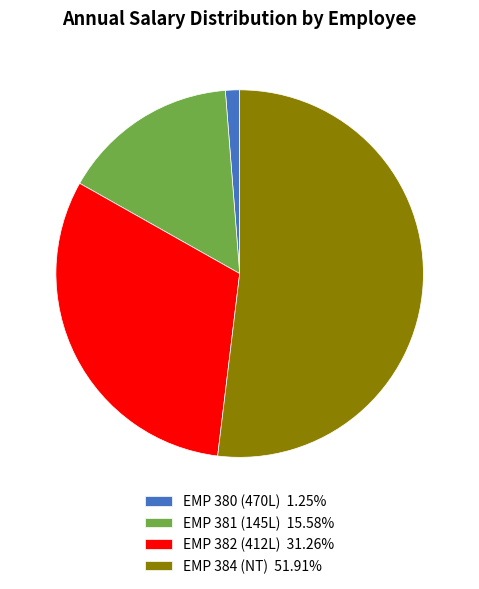

What is the ratio of the value at EMP 384 (NT) 51.91% to the value at EMP 381 (145L) 15.58%?

3.3